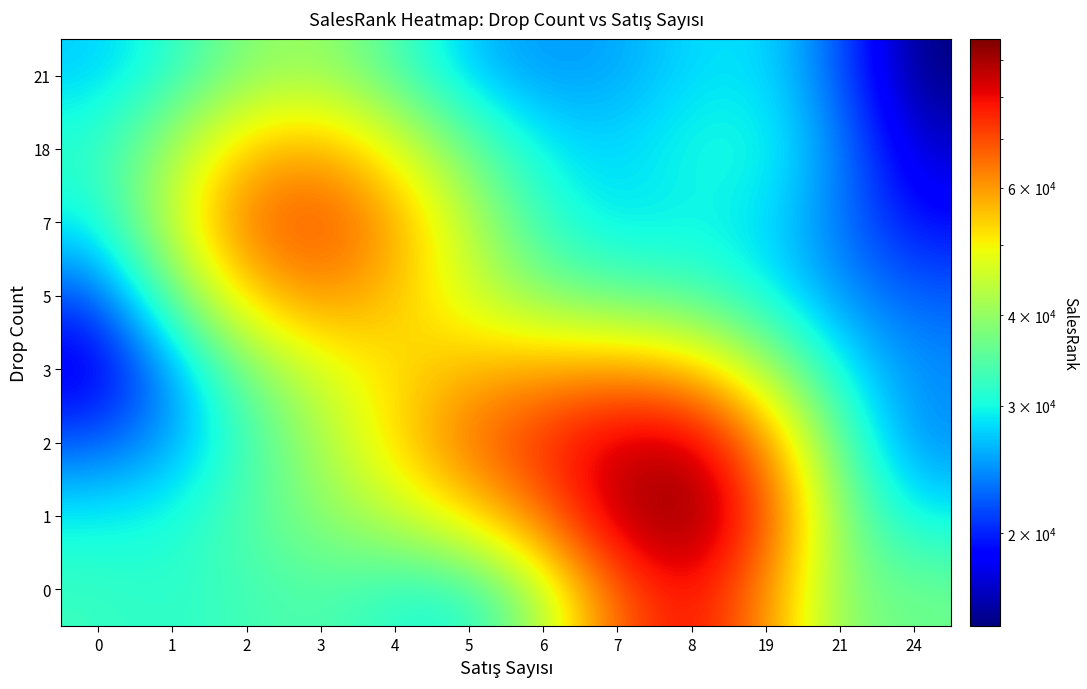

Is it true that 2 equals 33381.5 at 8?

False